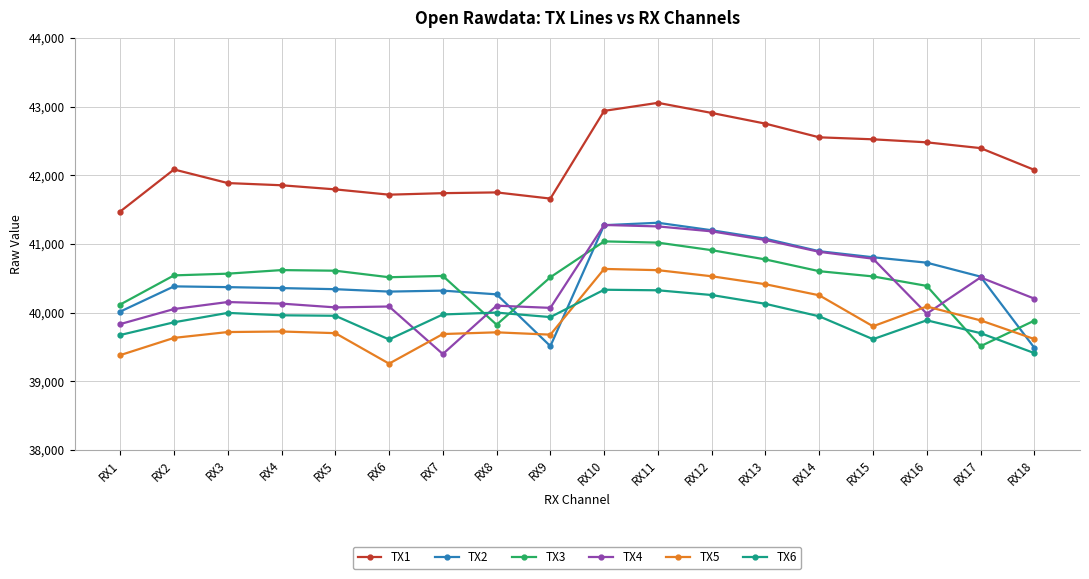

What is the value of the TX4 point at the 14th from the left?

40885